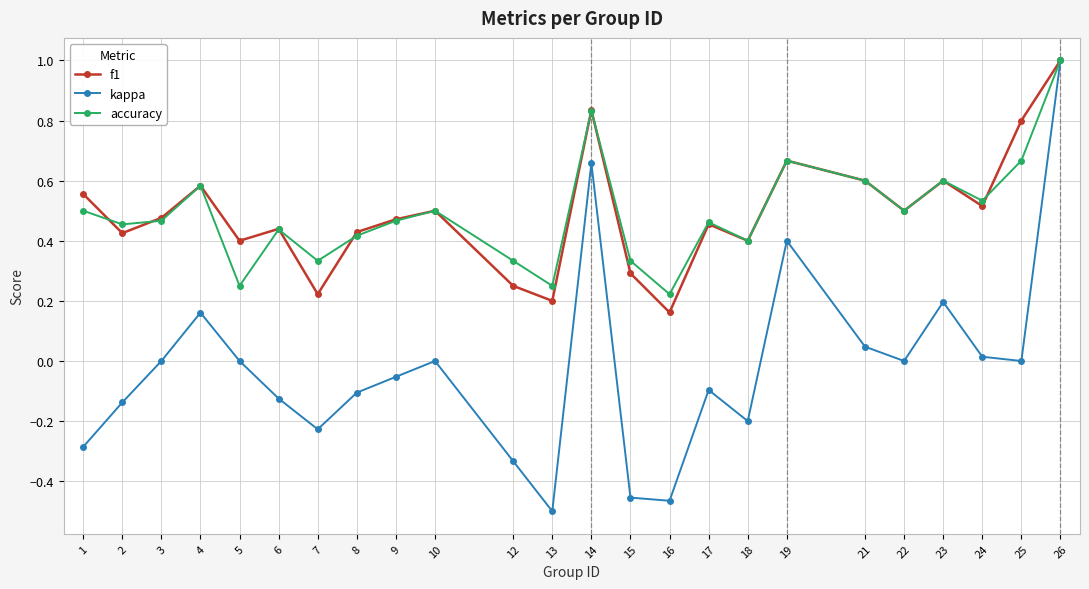

Which category has the lowest value across all series?

13